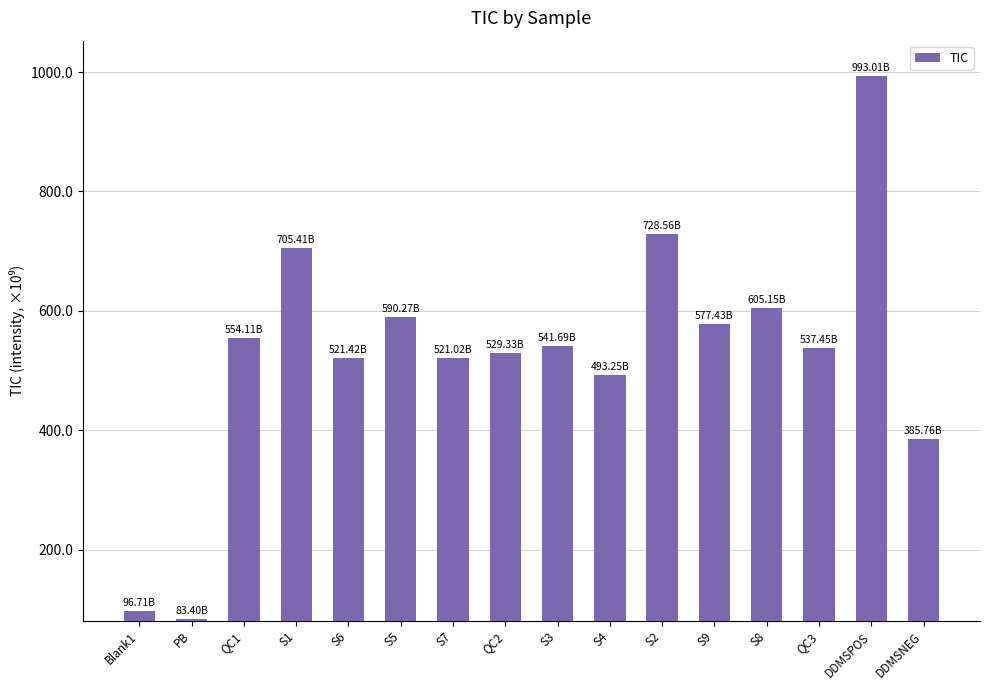

True or false: the data shows 537.5 at QC3.

True